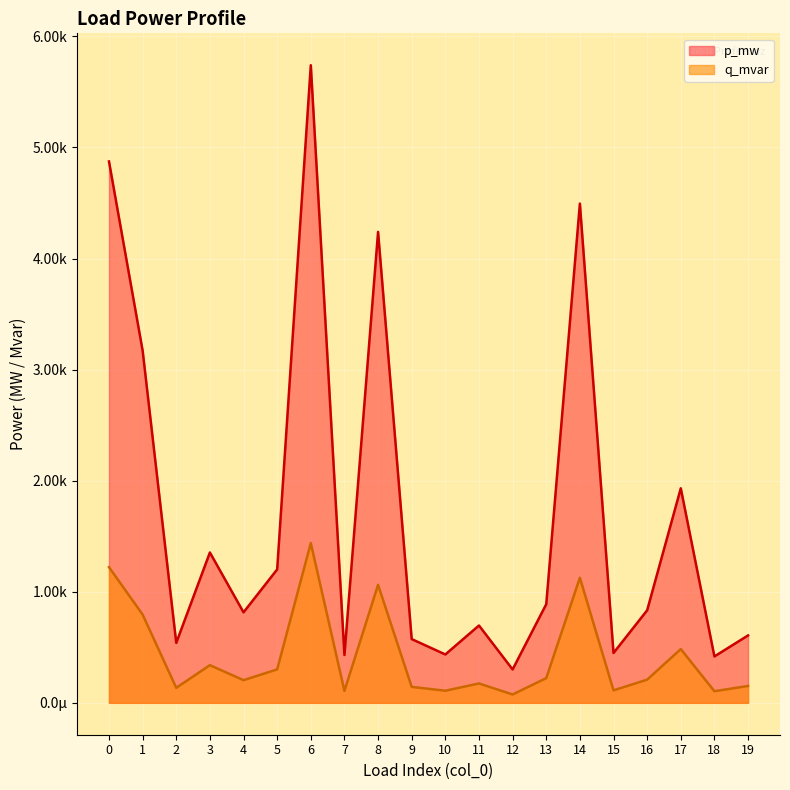

How many lines are shown in the chart?

2